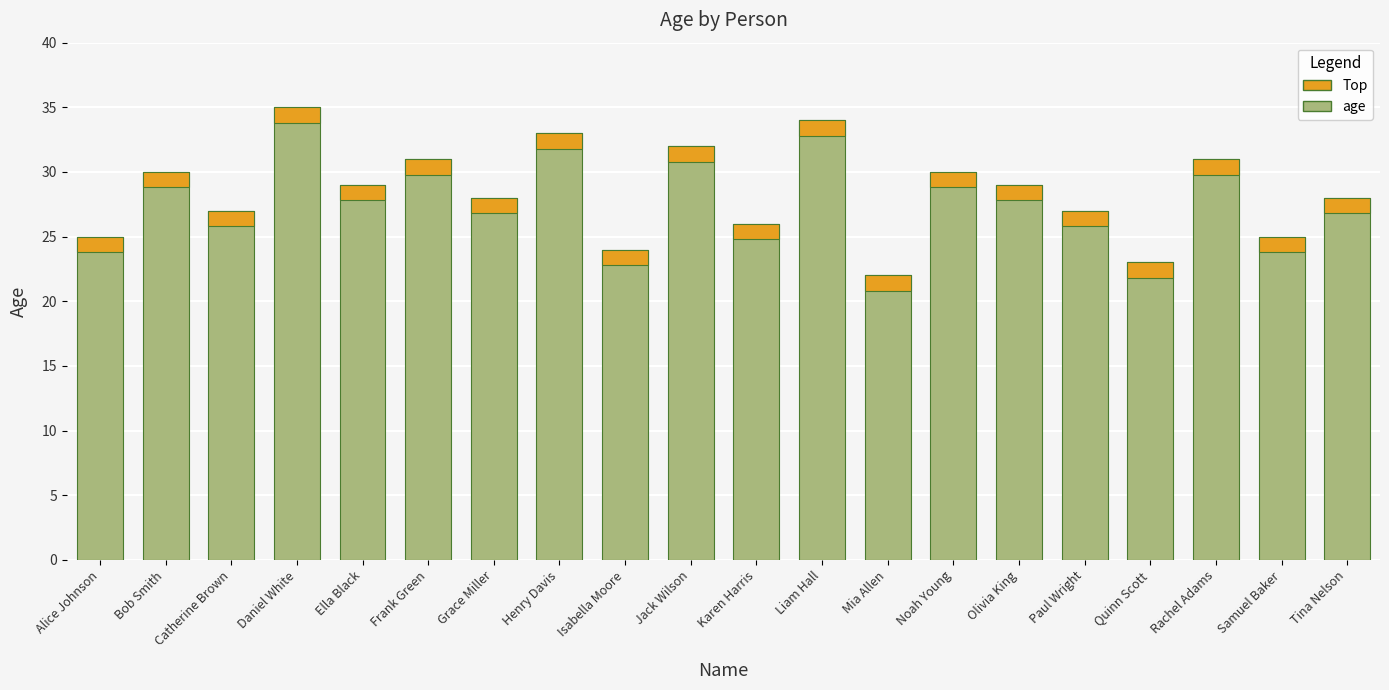

What is the label of the 20th bar from the right?

Alice Johnson